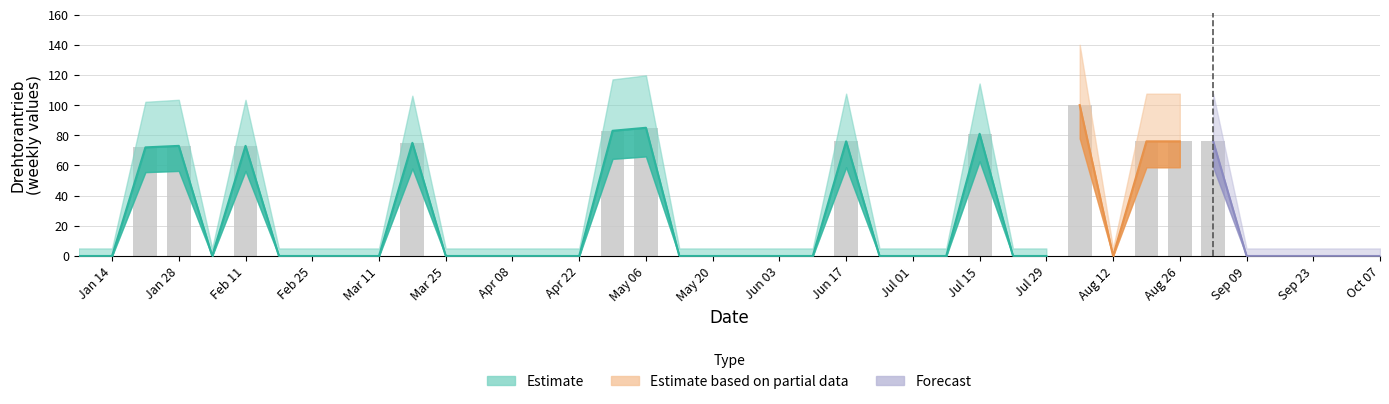

The chart shows a value of 134 at Jul 15. True or false?

False